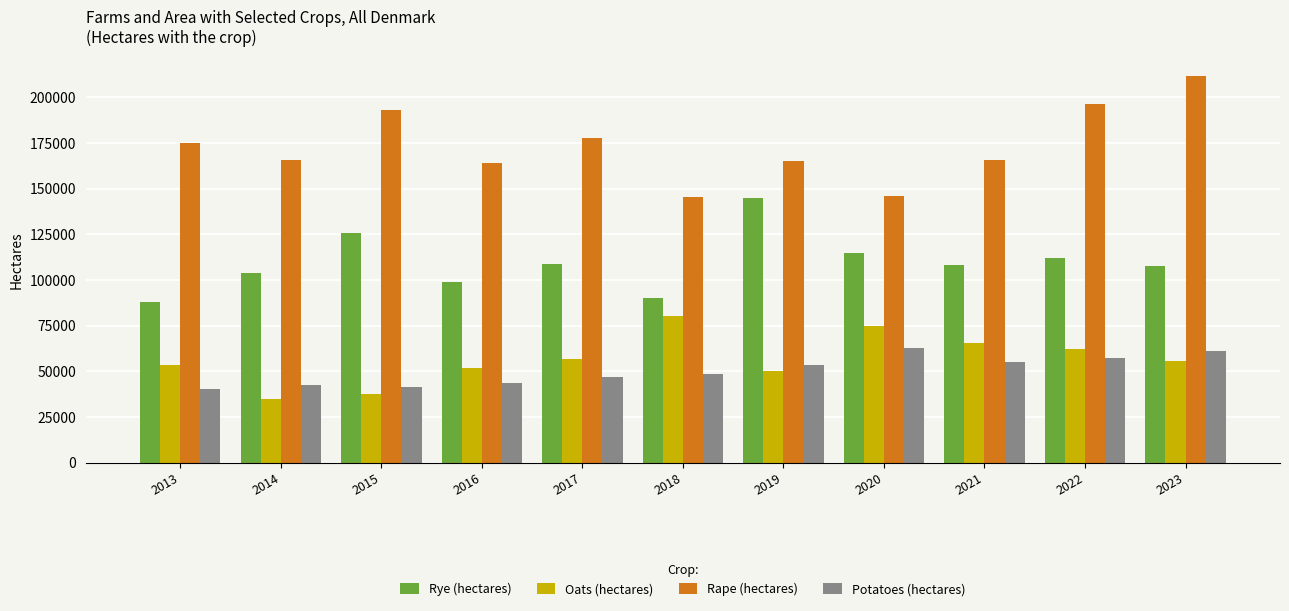

What are all the series names shown in the legend?

Rye (hectares), Oats (hectares), Rape (hectares), Potatoes (hectares)